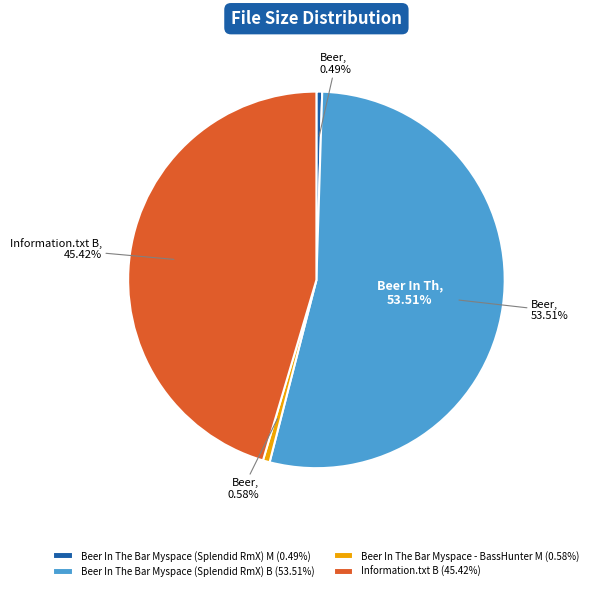

To the nearest percent, what portion does Beer In The Bar Myspace - BassHunter M represent?

1%